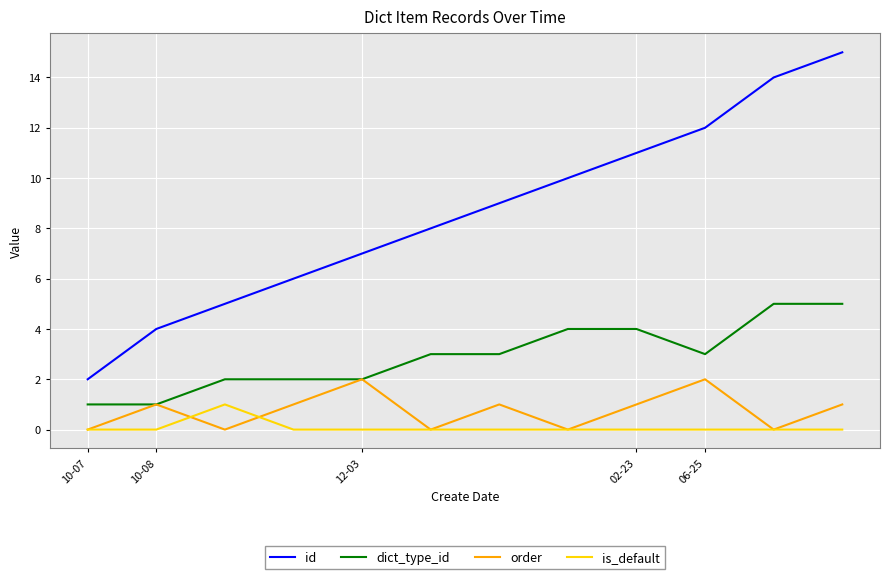

True or false: id has more than 0 points higher than both neighbors.

False